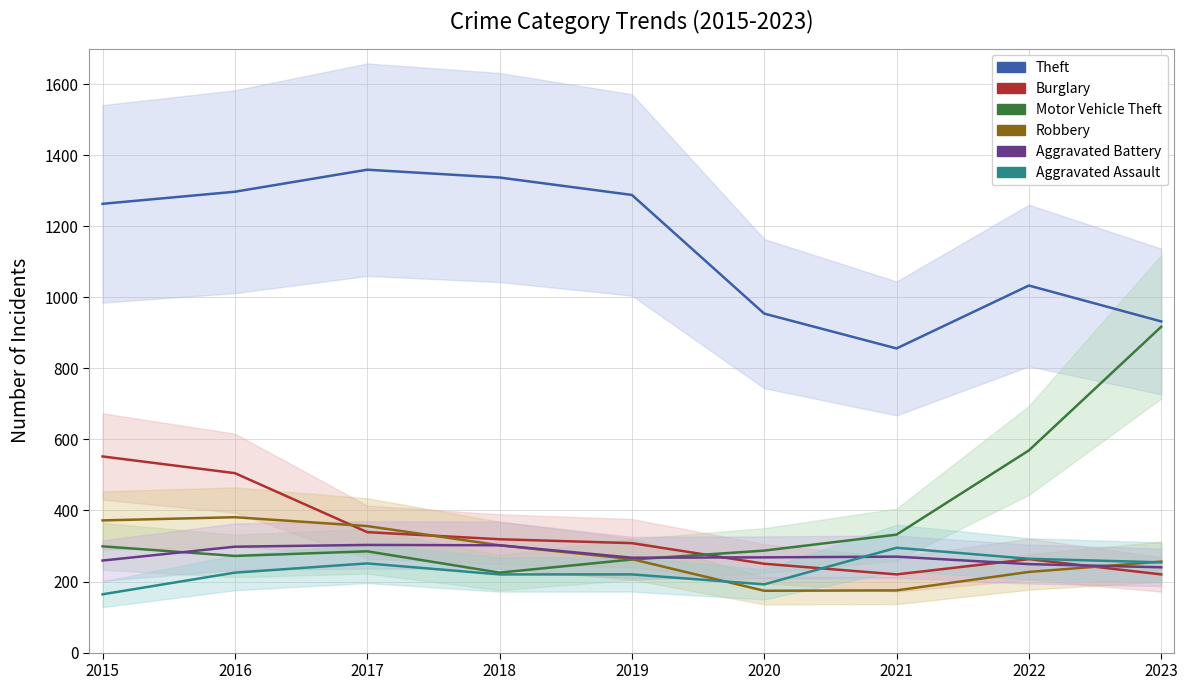

The Aggravated Assault series shows 69 at 2022. True or false?

False